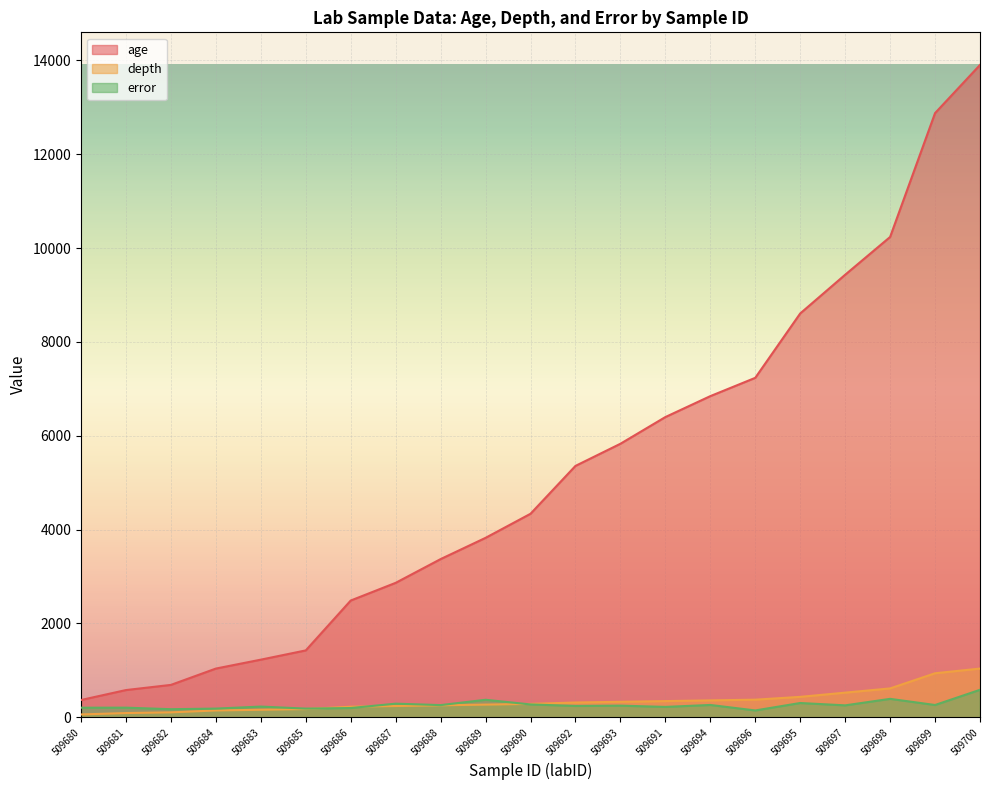

What is the spread (max minus min) of values at 509699?

12614.5